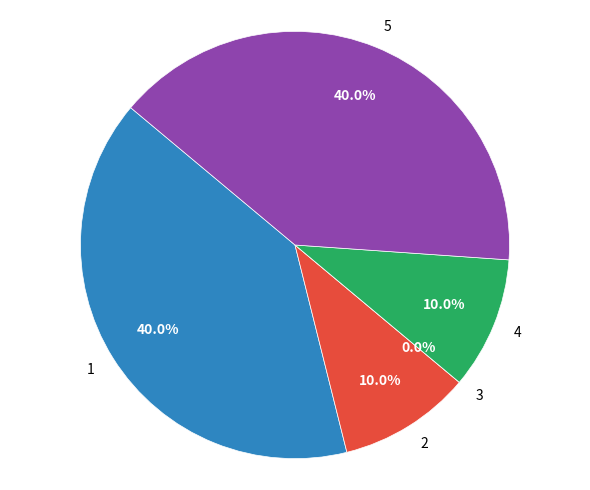

To the nearest percent, what is the difference between the largest and smallest slice percentages?

40%